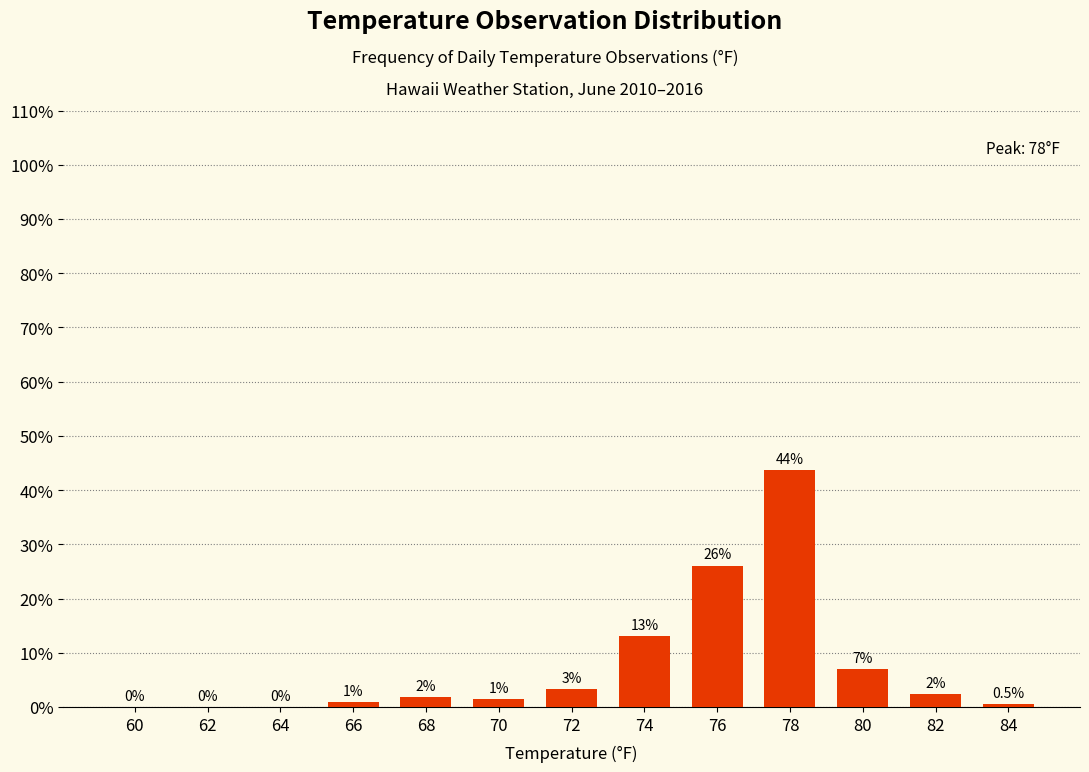

At which category does the chart reach its peak across all series?

78